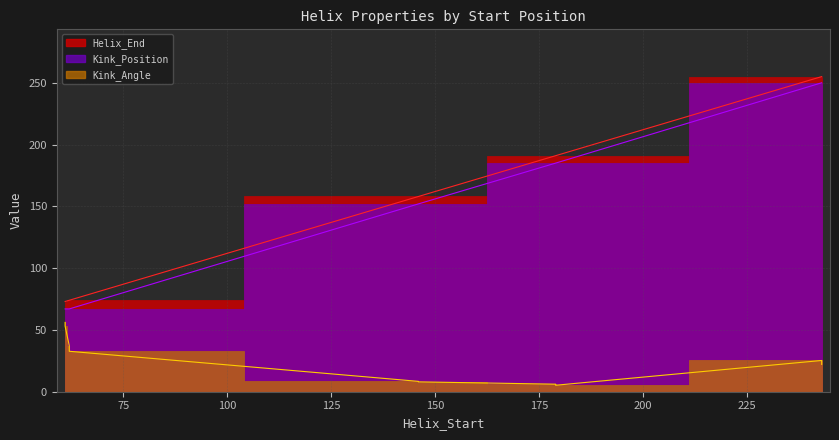

What is the total value across all series at 61?

196.1